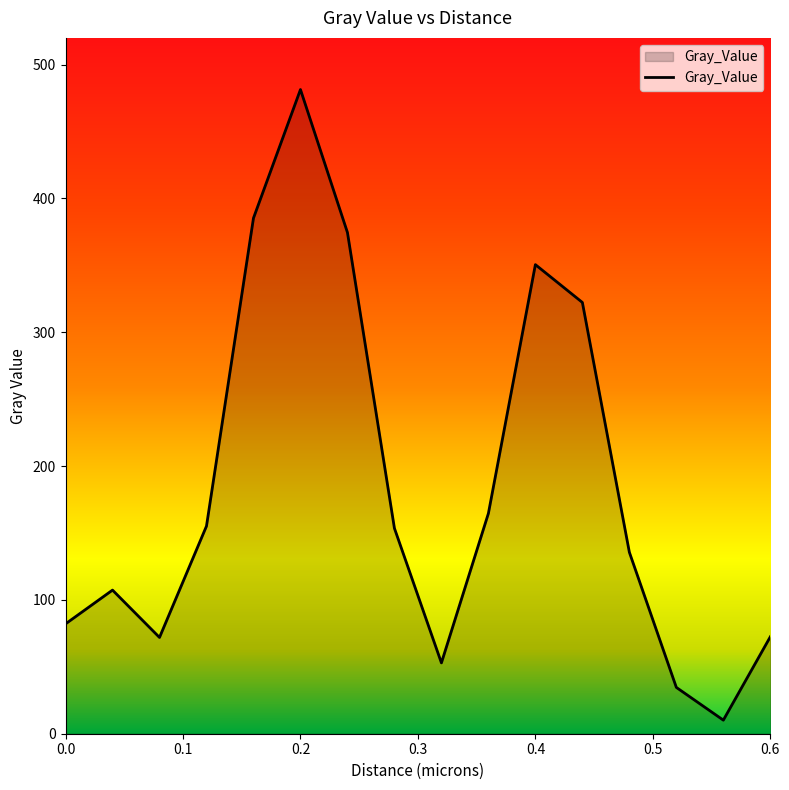

What is the difference between the maximum and minimum values?

471.2